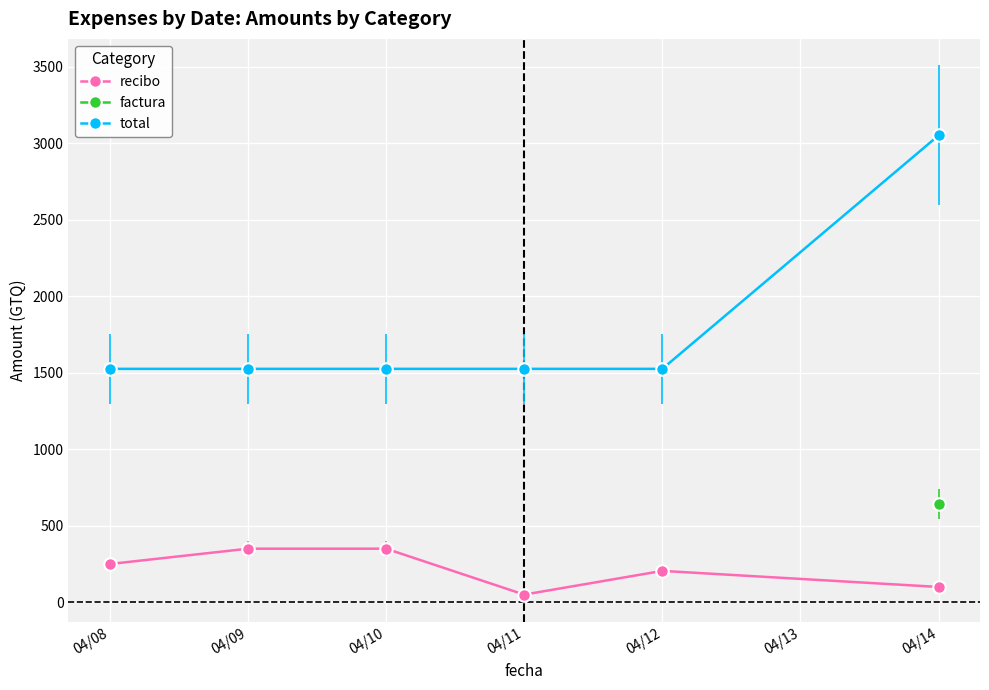

Is the value of recibo at 04/11 greater than the value of total at 04/14?

No